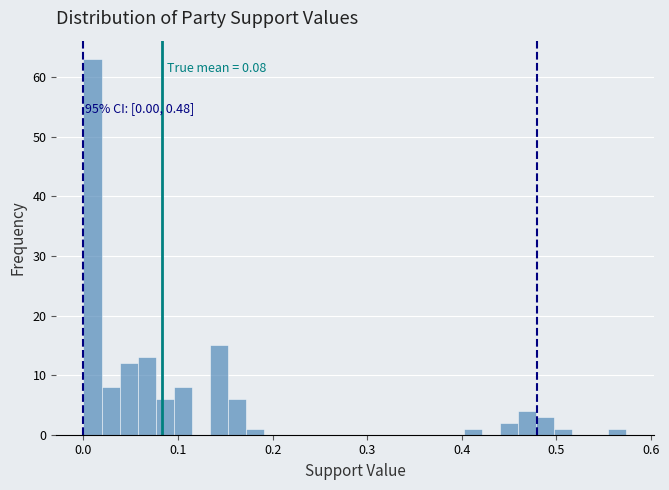

Around what value on the x-axis is the tallest bar? Give the approximate position of its centre, as read against the axis.

0.01